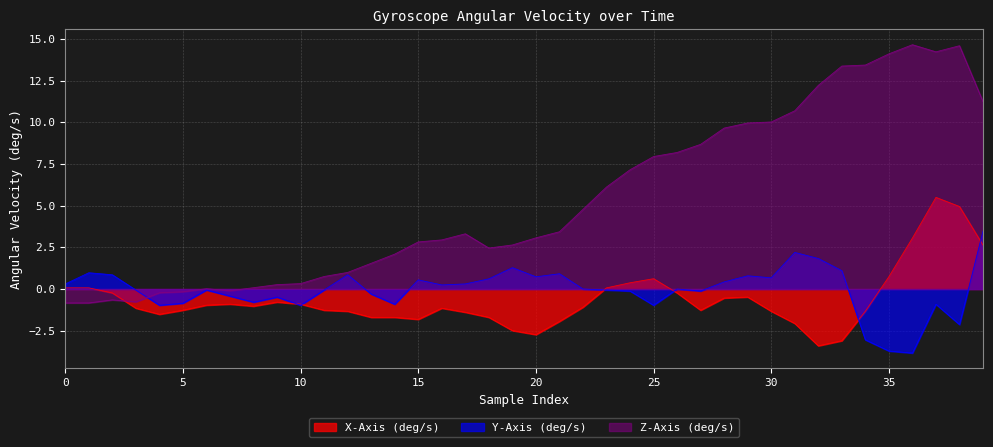

What is the maximum value shown in the chart?

14.7